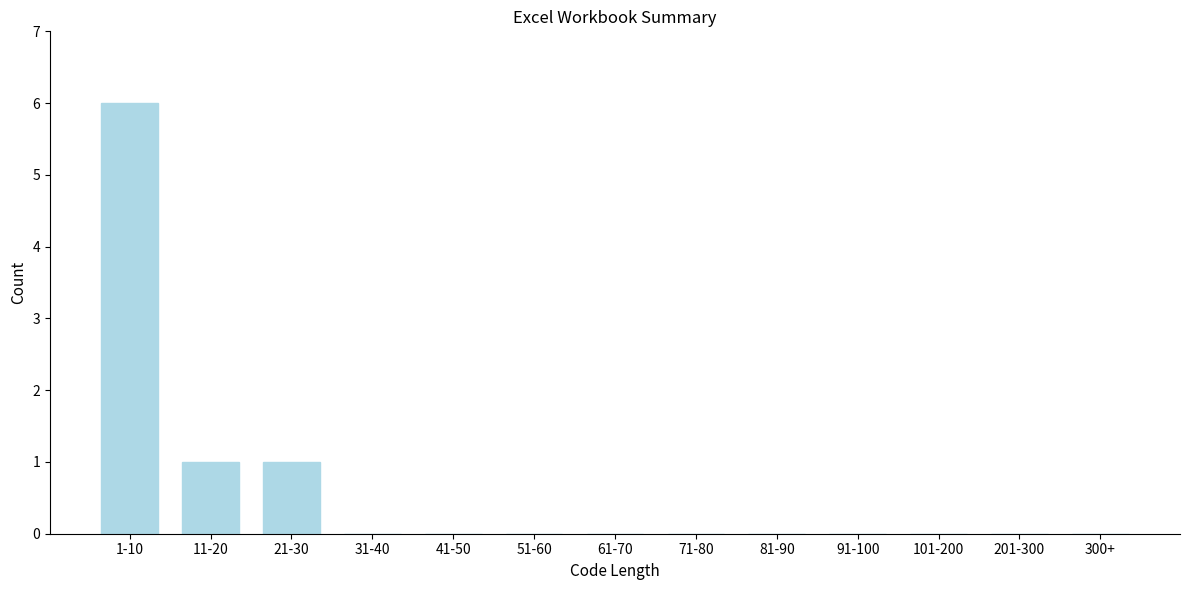

Reading left to right, list all the values displayed in this chart.

1-10=6	11-20=1	21-30=1	31-40=0	41-50=0	51-60=0	61-70=0	71-80=0	81-90=0	91-100=0	101-200=0	201-300=0	300+=0